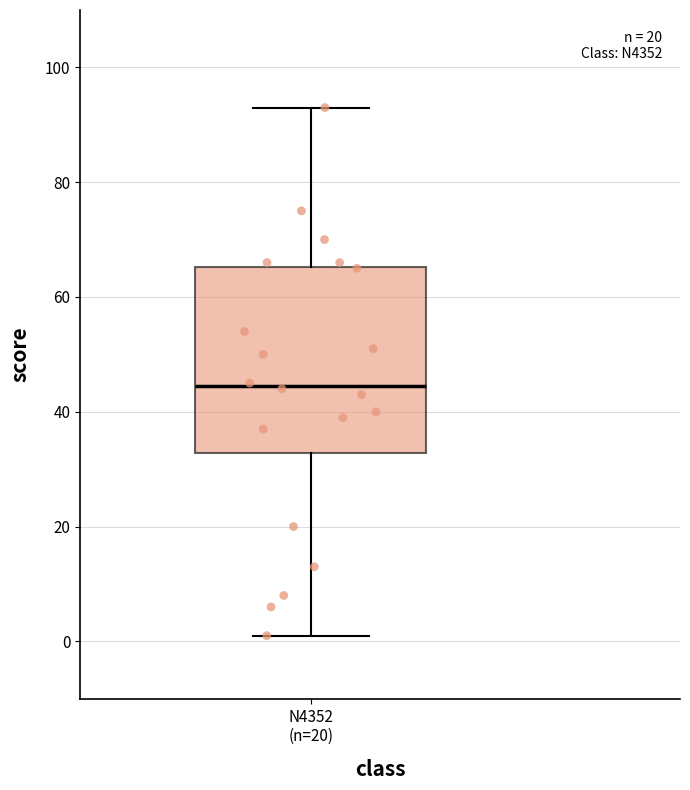

Where does the median line of the box for N4352 (n=20) sit on the y-axis? The values are not printed on the chart, so give them approximately, as read against the axis.

44